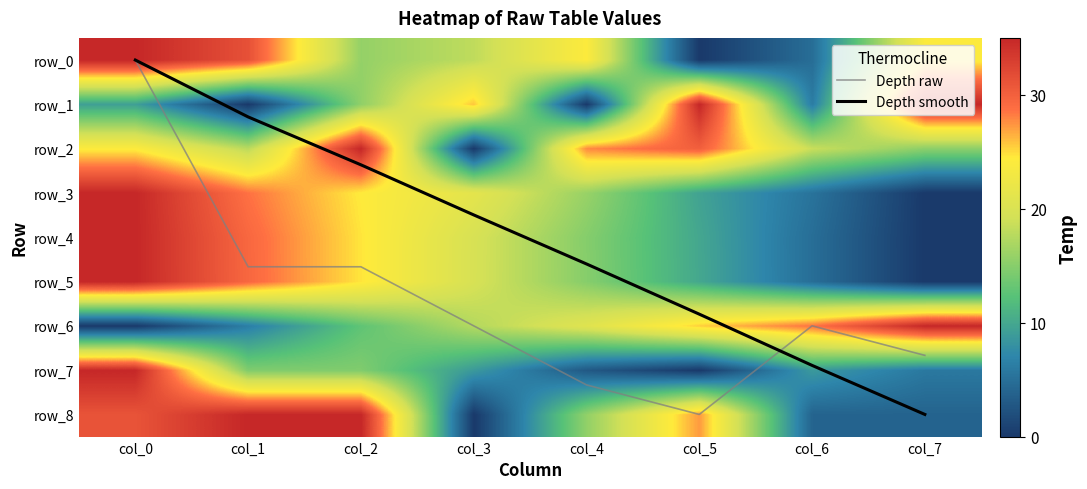

At how many categories does at least one series exceed 26?

7